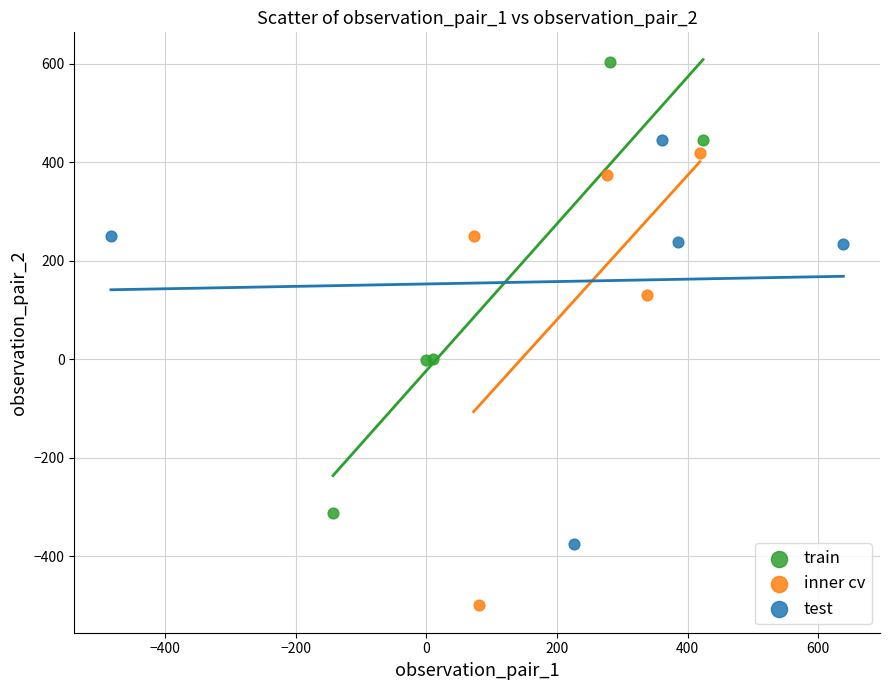

Which series reaches the minimum Y coordinate?

inner cv